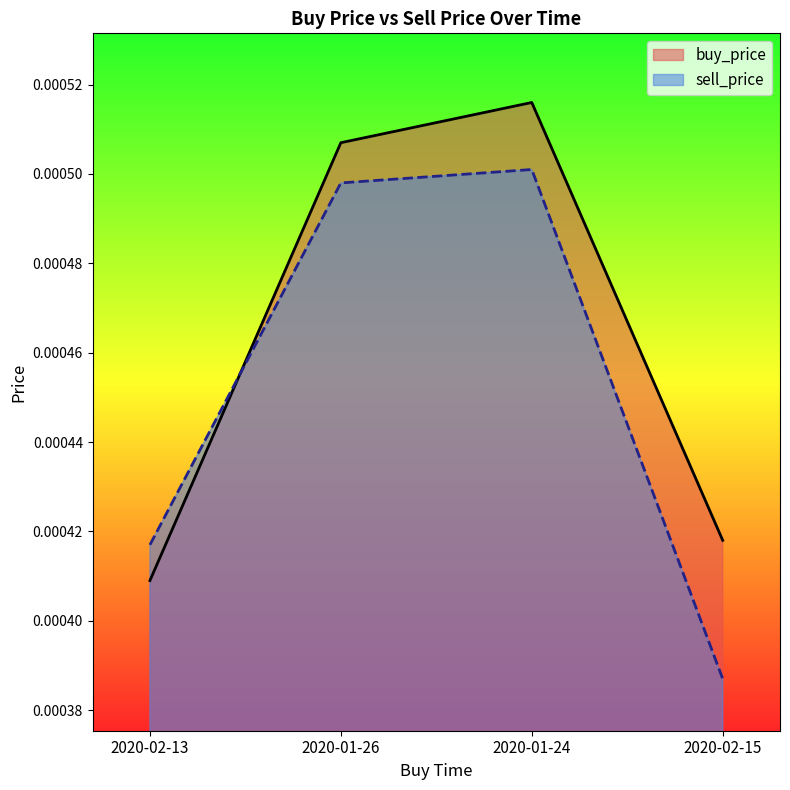

The value of sell_price at 2020-01-26 is 0.0. True or false?

False